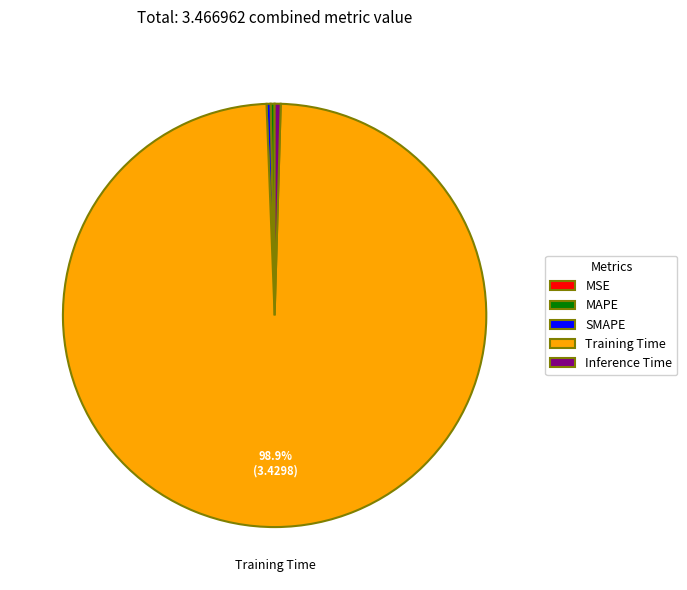

Is there a majority slice in this chart?

Yes